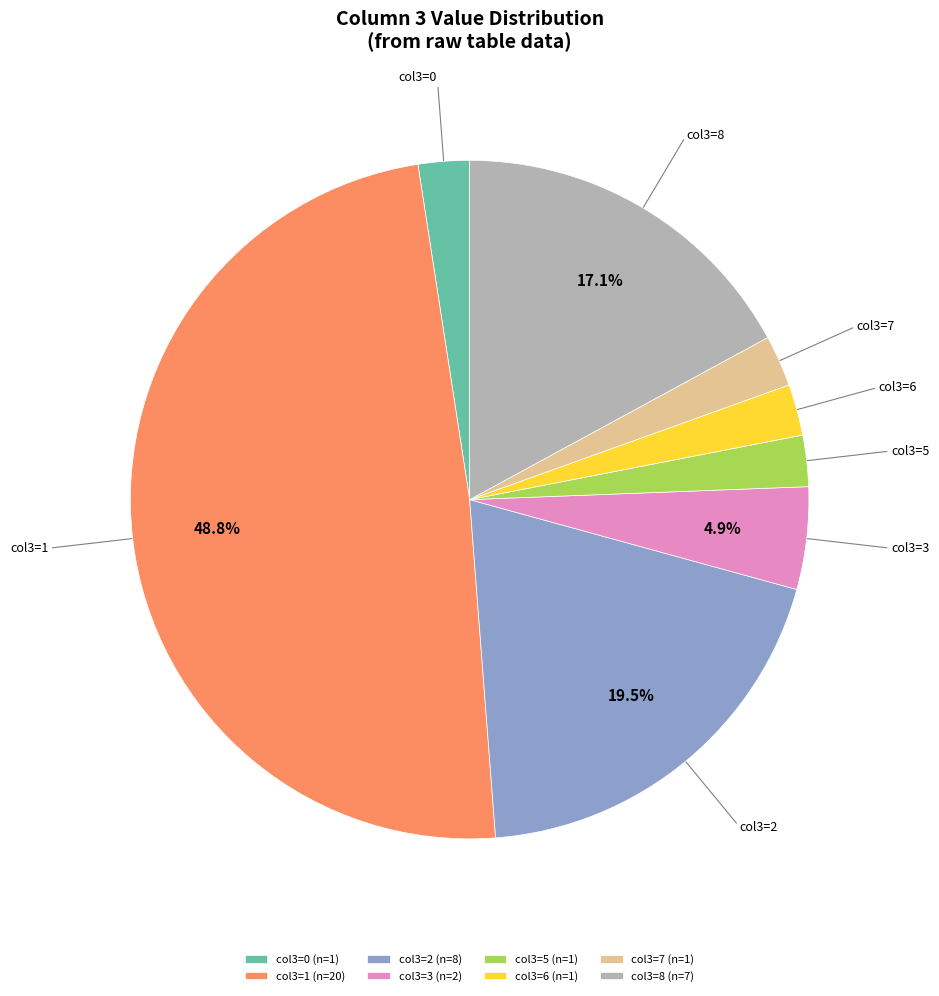

Is there any slice that represents more than half of the pie?

No